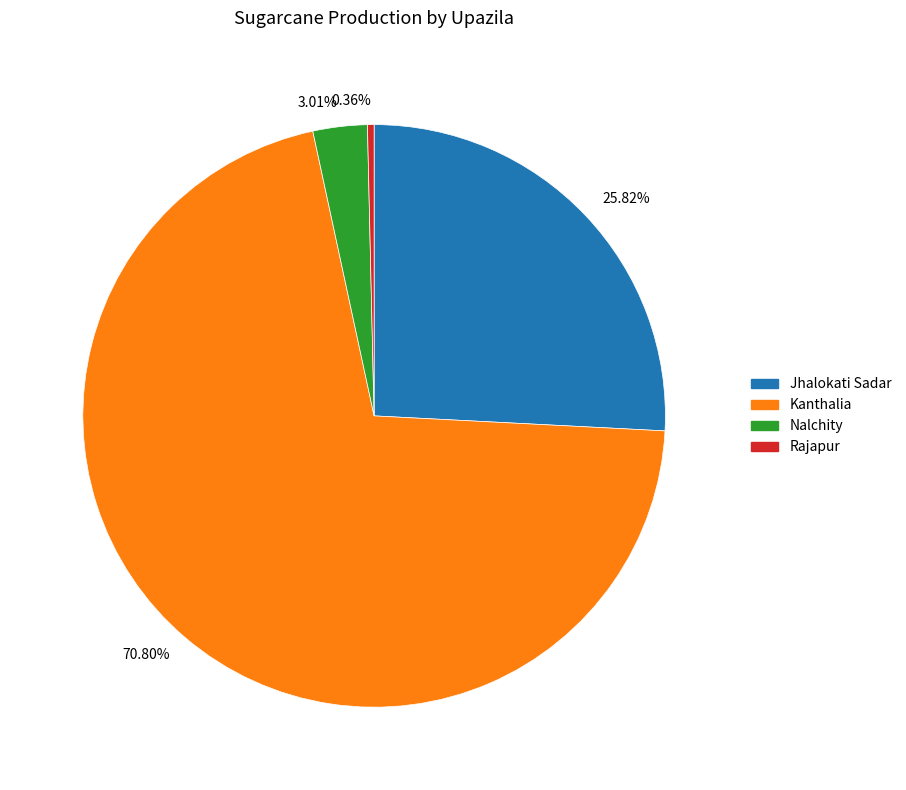

Rank the categories by value from lowest to highest.

0.36%, 3.01%, 25.82%, 70.80%